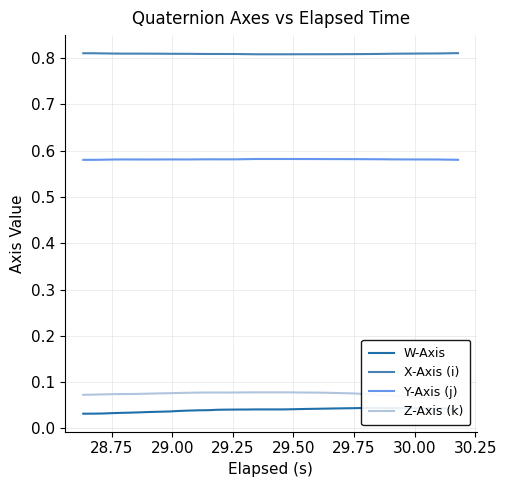

Is this an area chart (filled region under the line)?

No